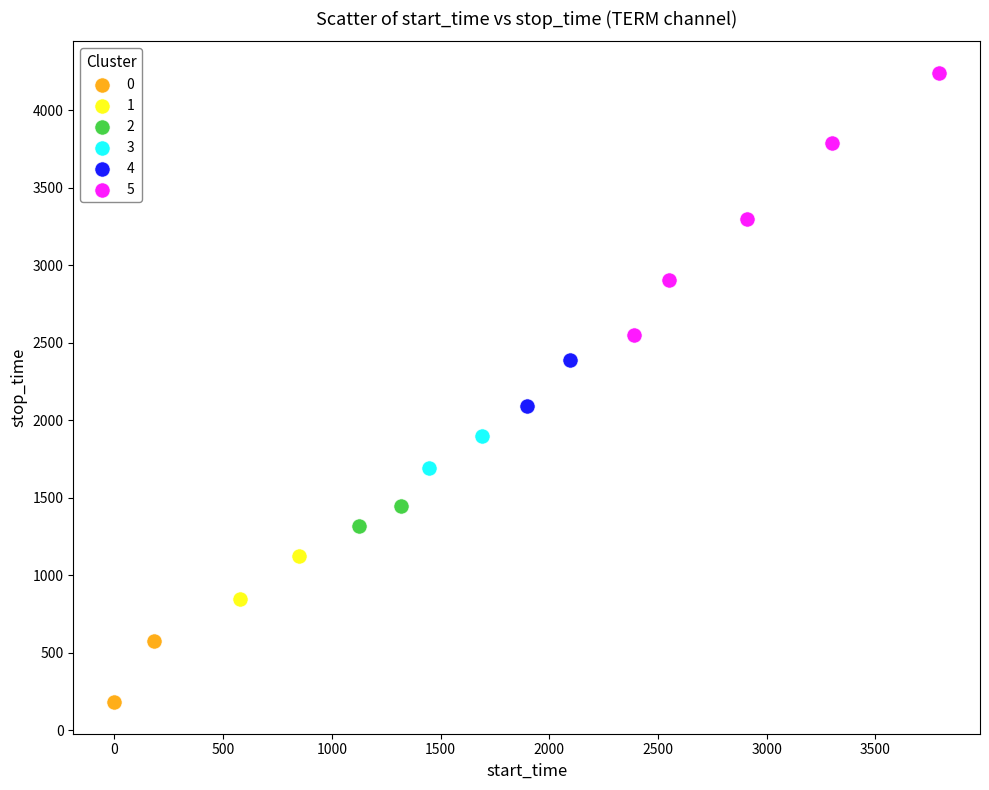

What are all the series names shown in the legend?

0, 1, 2, 3, 4, 5